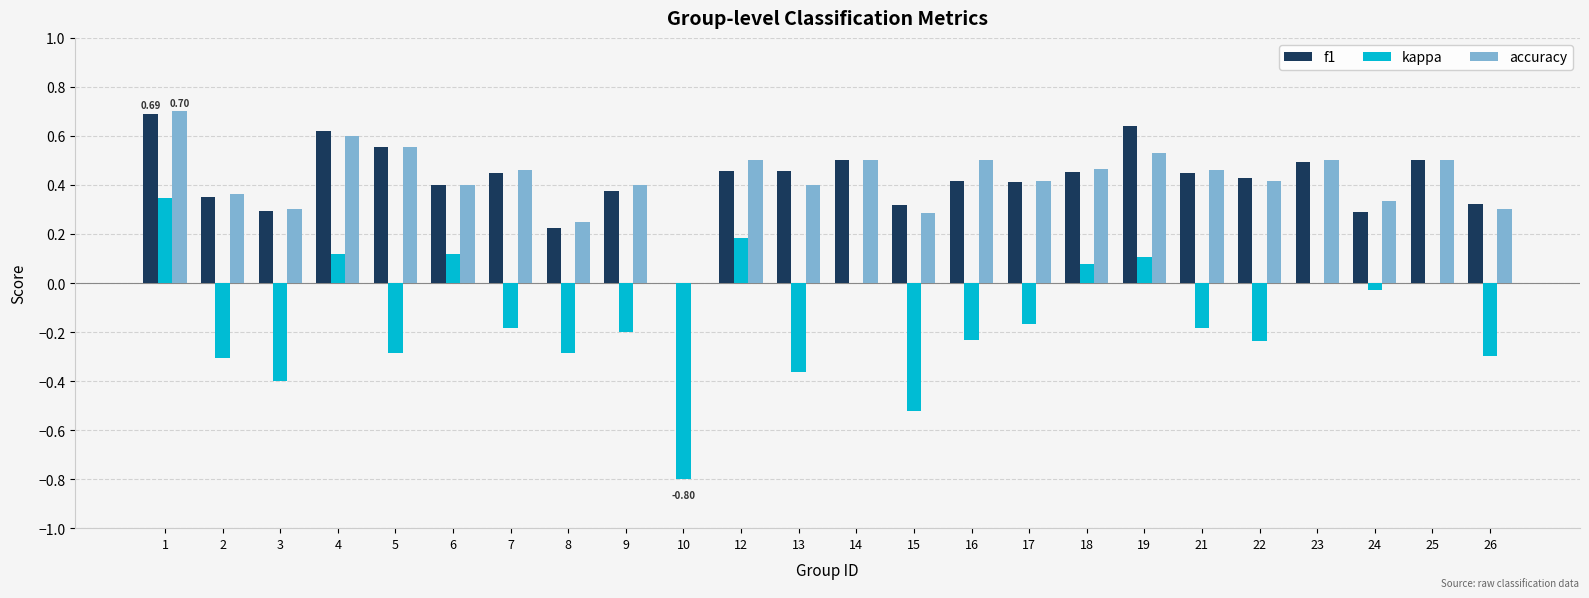

What is the sum of all f1 values?

10.1